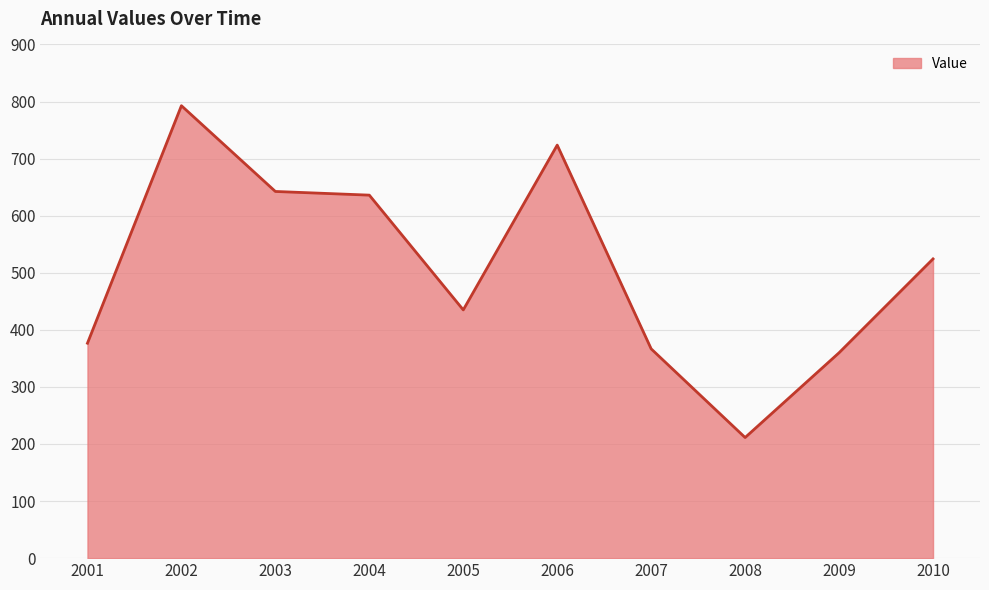

Reading left to right, what are all the values shown in this chart?

376.6	792.7	642.4	636.0	434.9	723.6	366.7	211.3	359.9	524.3